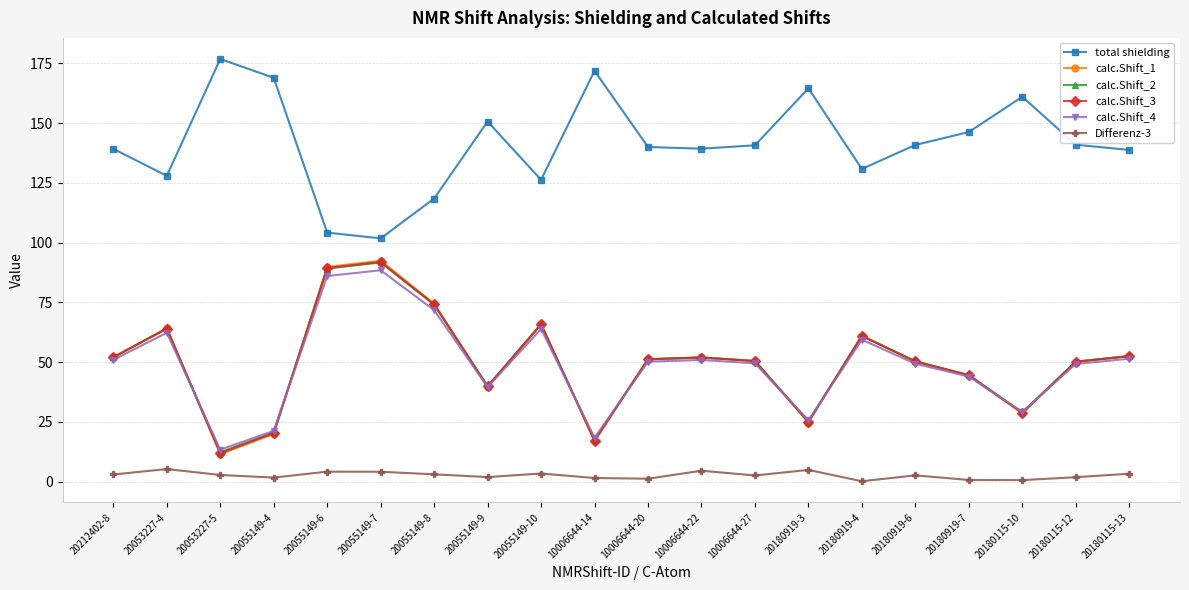

Is this an area chart (filled region under the line)?

No